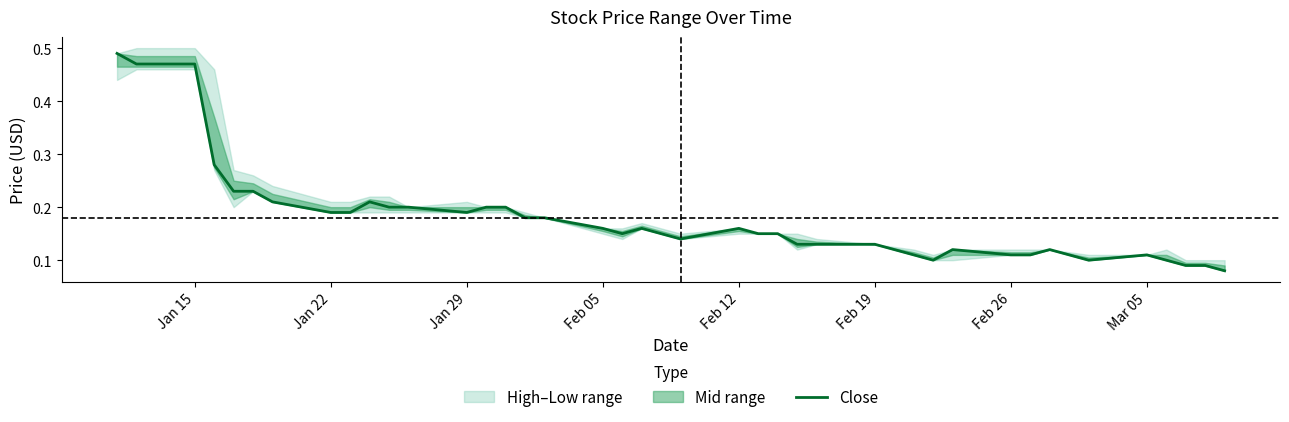

Which label corresponds to the largest value in the chart?

Jan 15